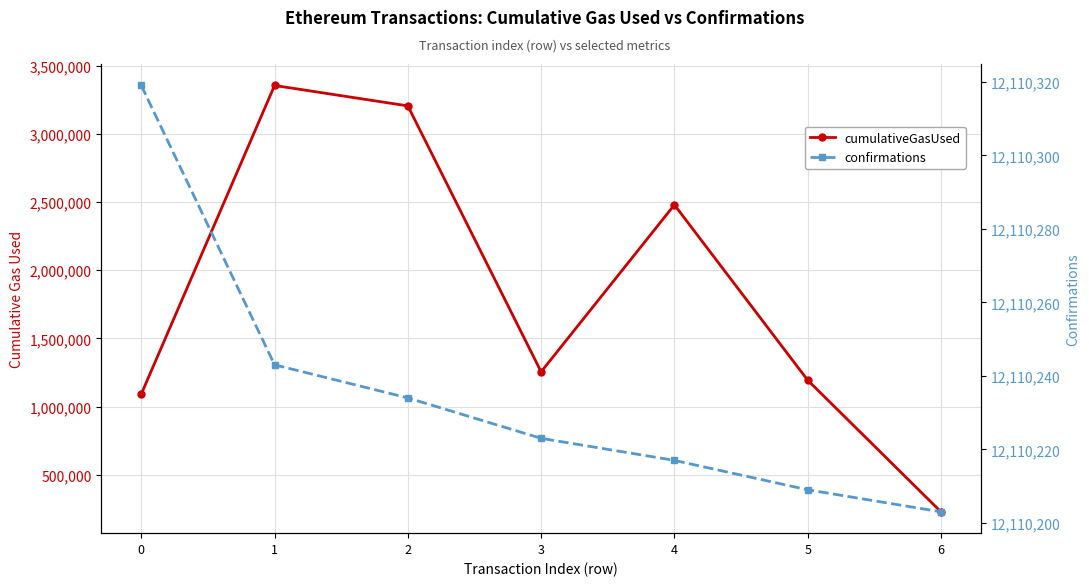

How many lines are shown in the chart?

2